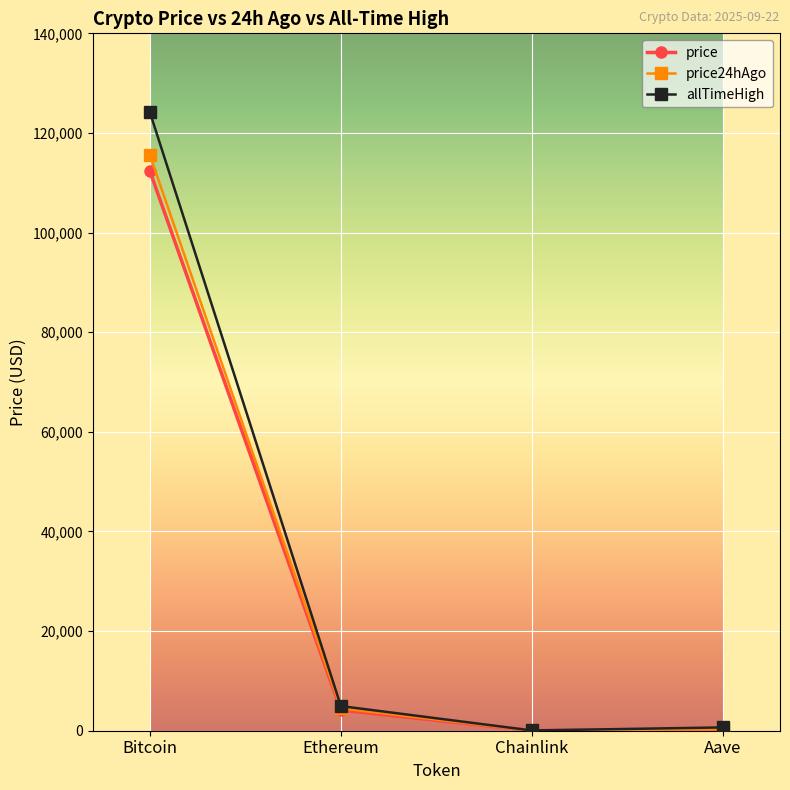

What is the difference between the second highest and minimum values in the price24hAgo series?

4470.1